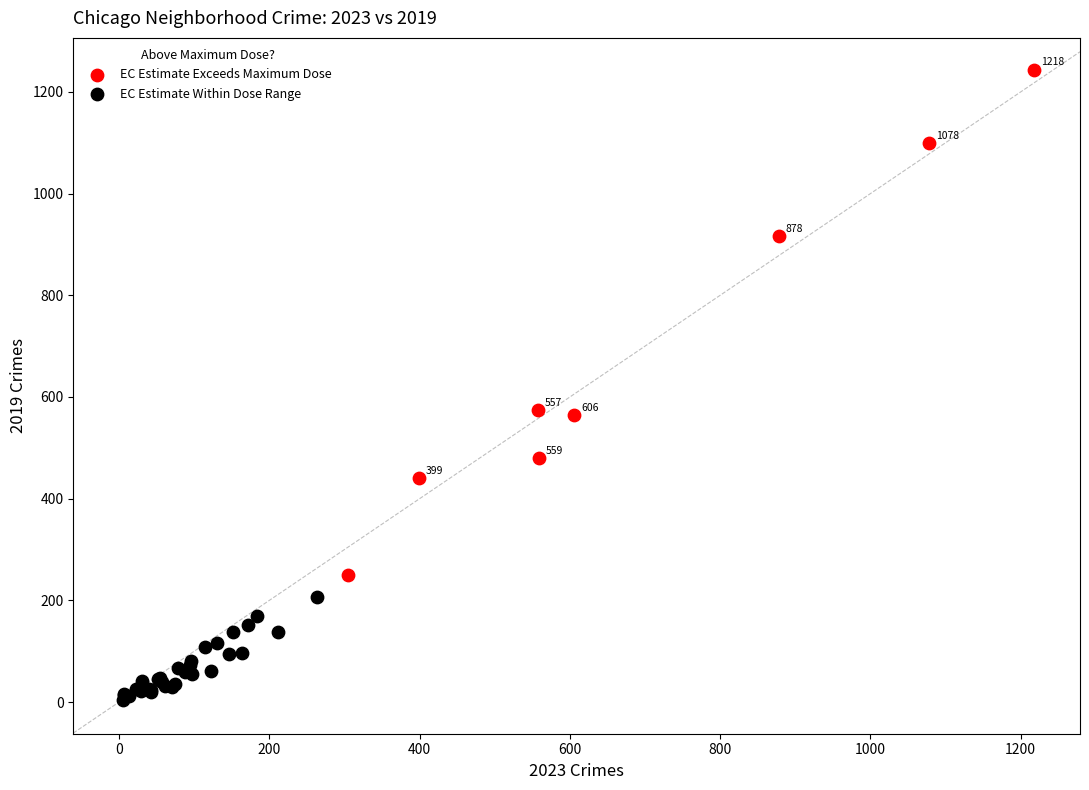

Which series has the widest spread of Y values?

EC Estimate Exceeds Maximum Dose